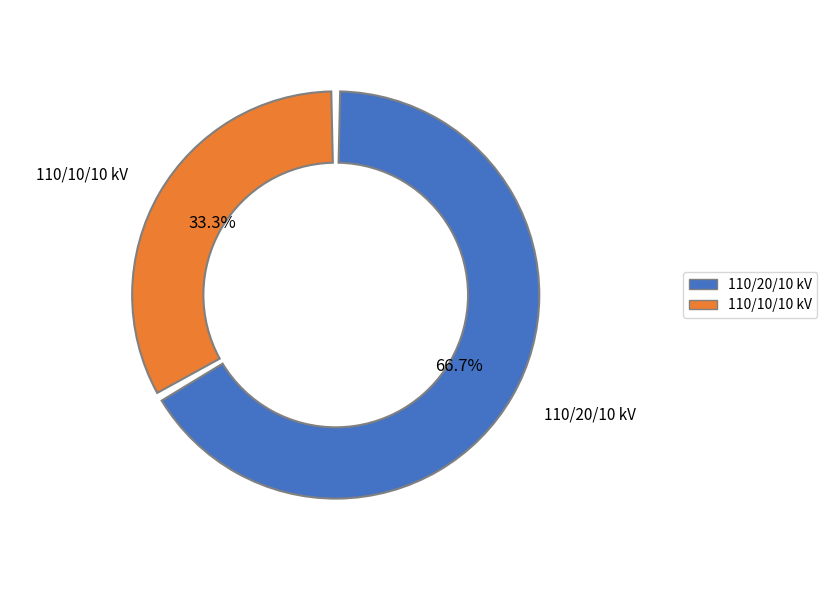

Which has a higher value, 63/25/38 MVA 110/20/10 kV or 63/25/38 MVA 110/10/10 kV?

63/25/38 MVA 110/20/10 kV